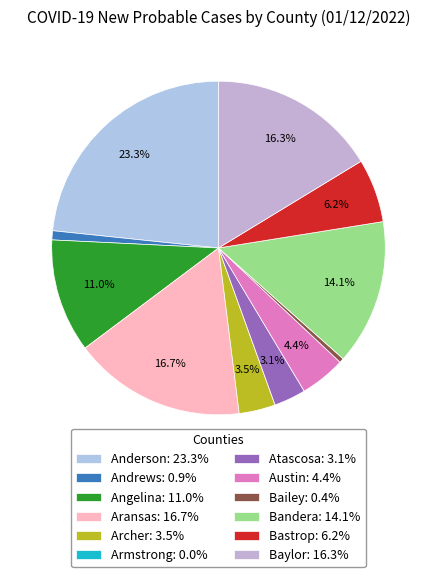

Count the number of slices in the pie.

12